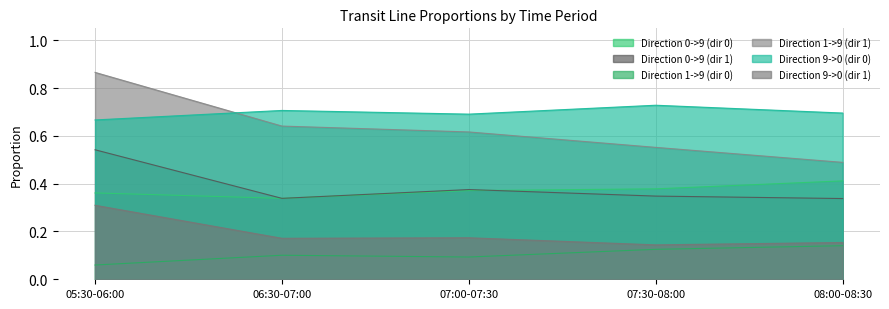

At which category is the sum across all series the highest?

05:30-06:00